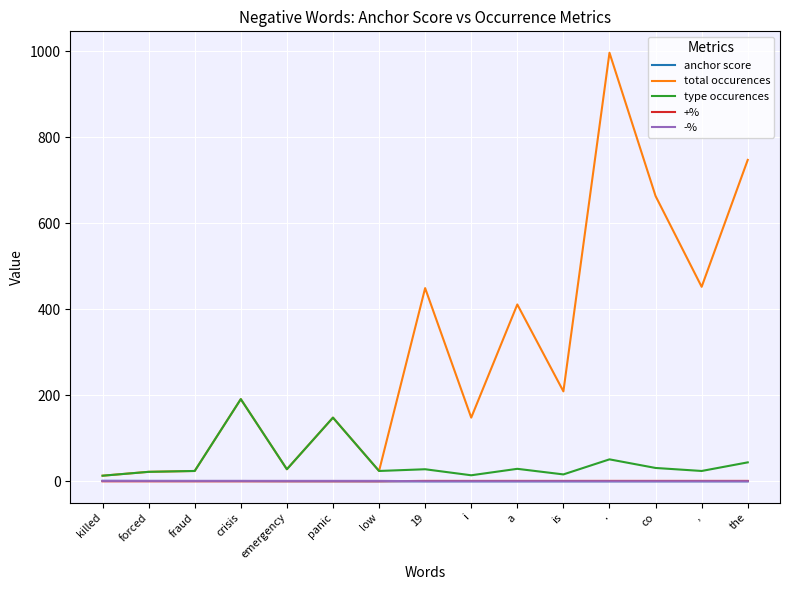

Count the number of data series in this chart.

5